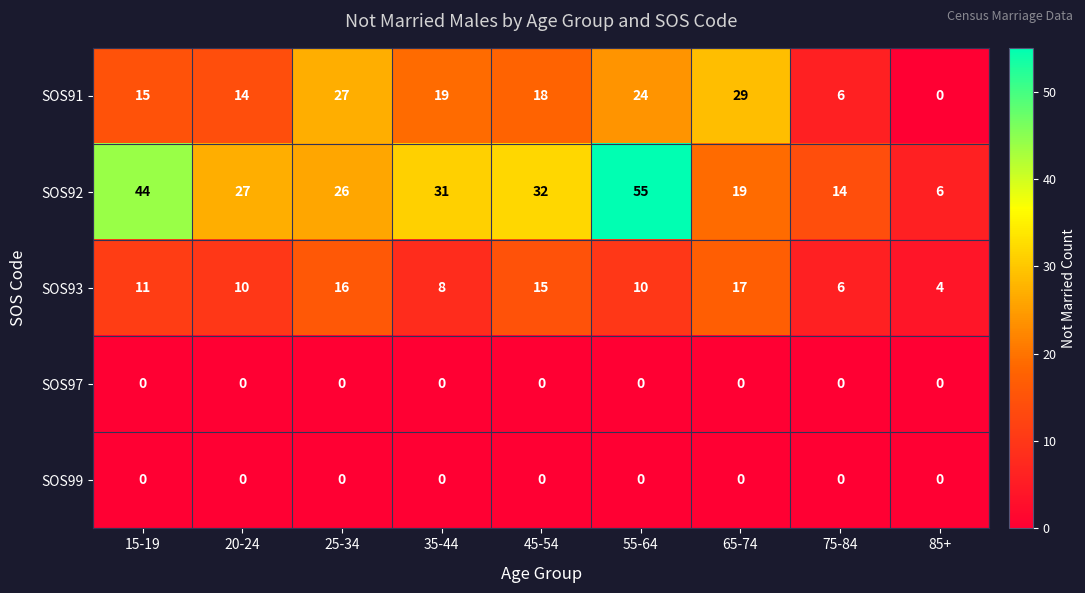

At which category is the sum across all series the highest?

55-64